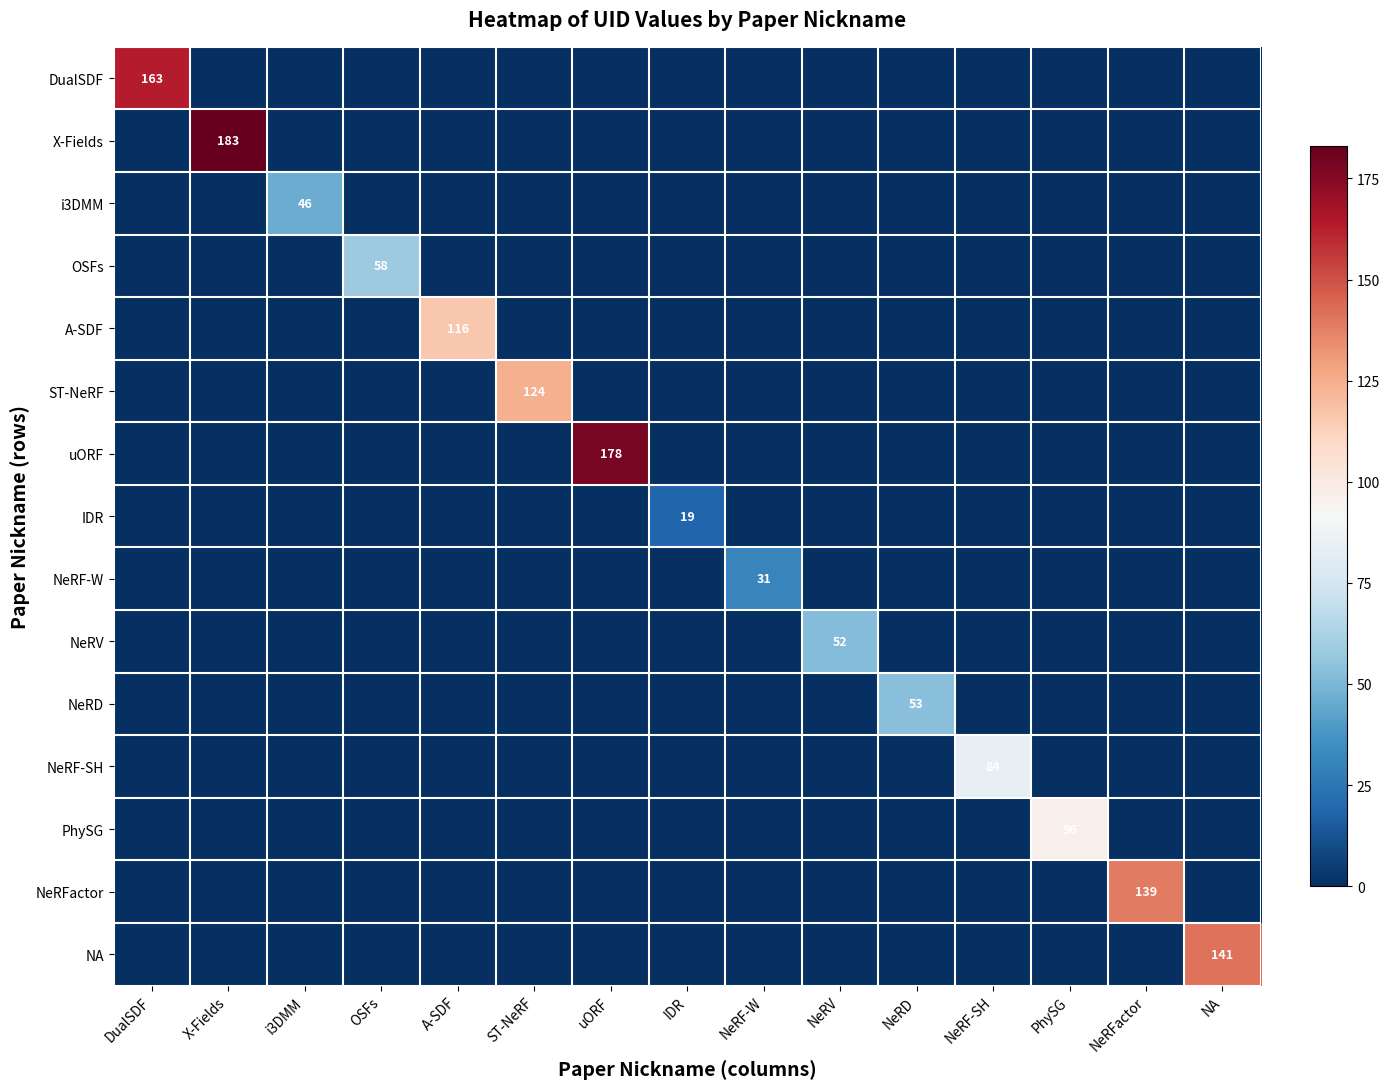

Is it true that NeRF-SH equals 84 at NeRF-SH?

True